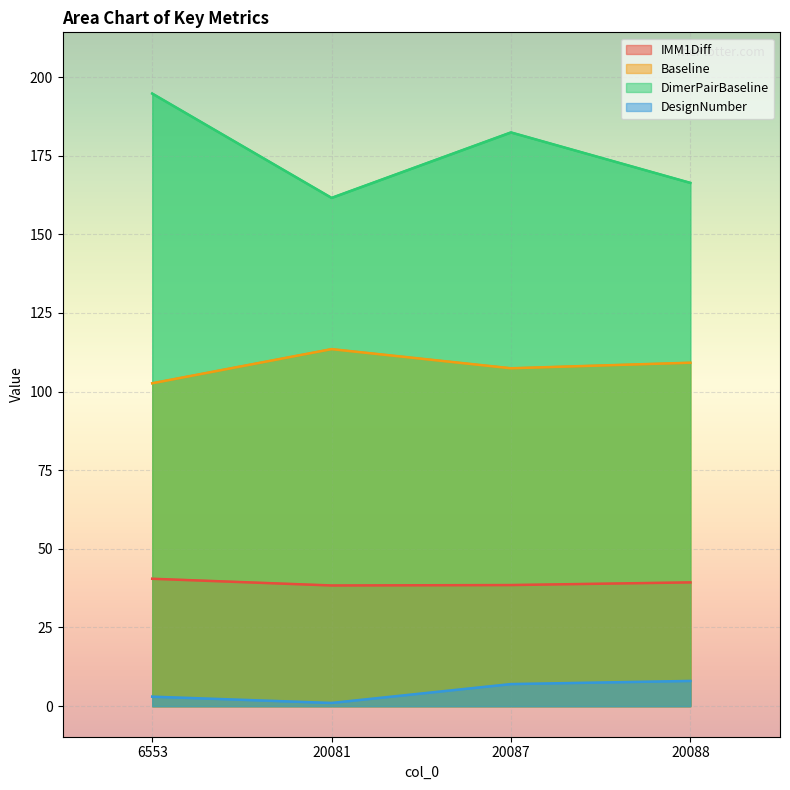

What is the minimum value shown in the chart?

1.0